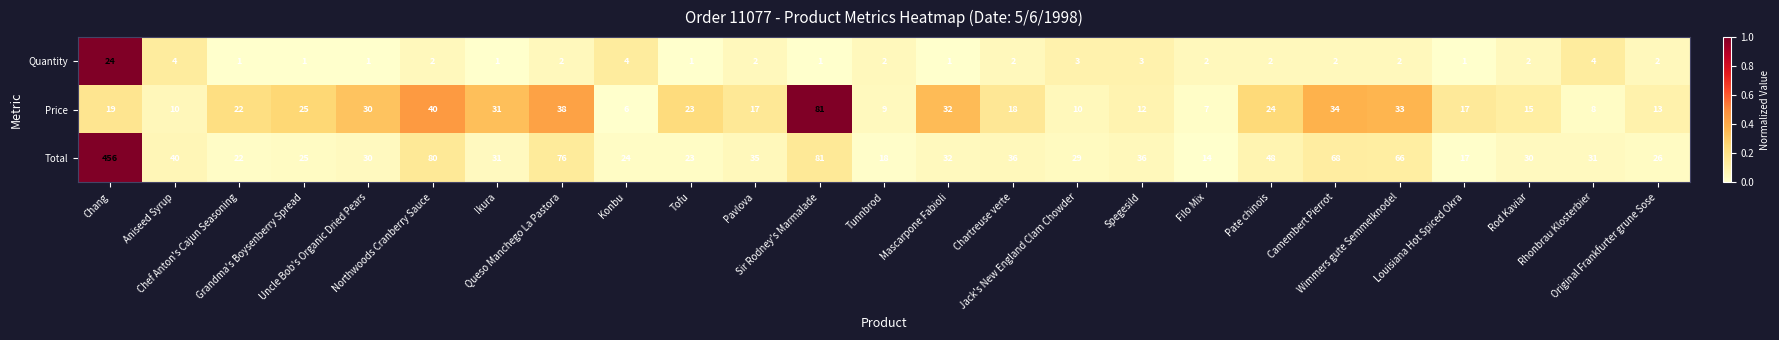

Which series has the largest range (max minus min)?

Total